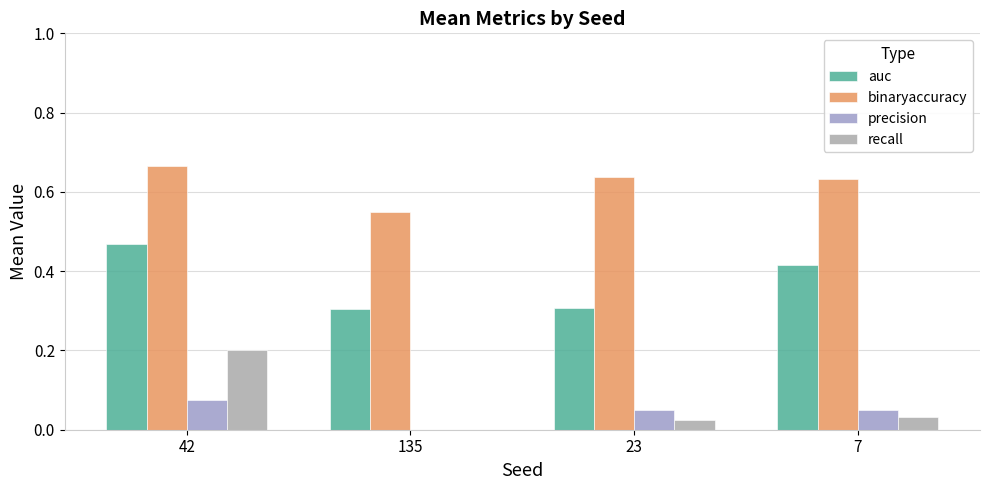

Is it true that precision equals 0.1 at 42?

True